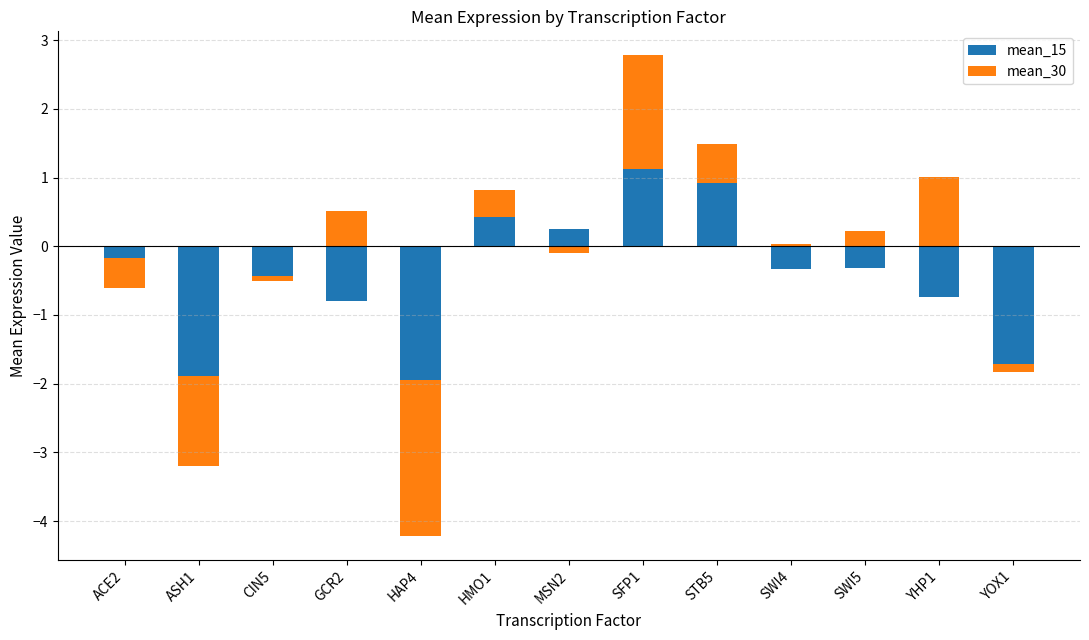

What are all the series names shown in the legend?

mean_15, mean_30